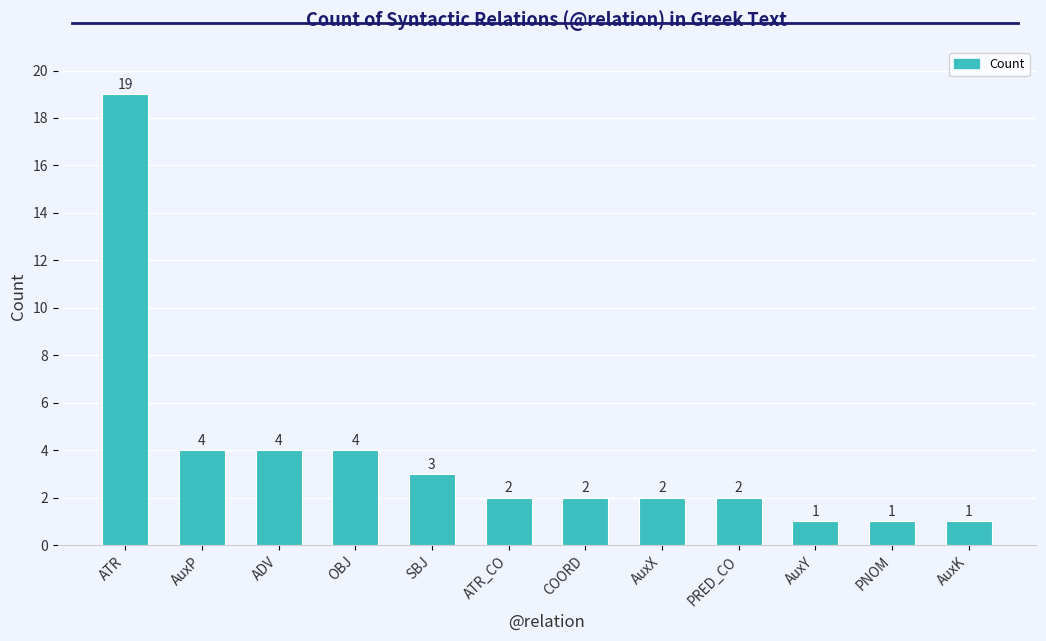

Are the bars horizontal?

No